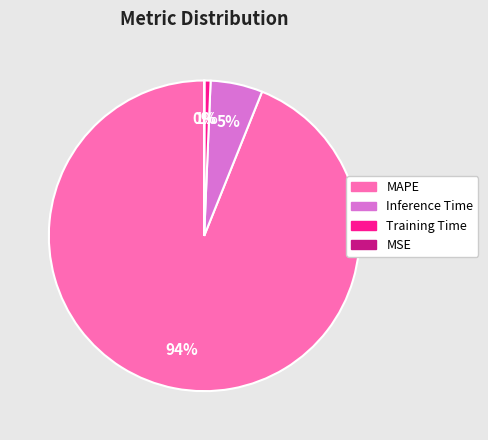

What is the largest slice in the pie chart?

MAPE